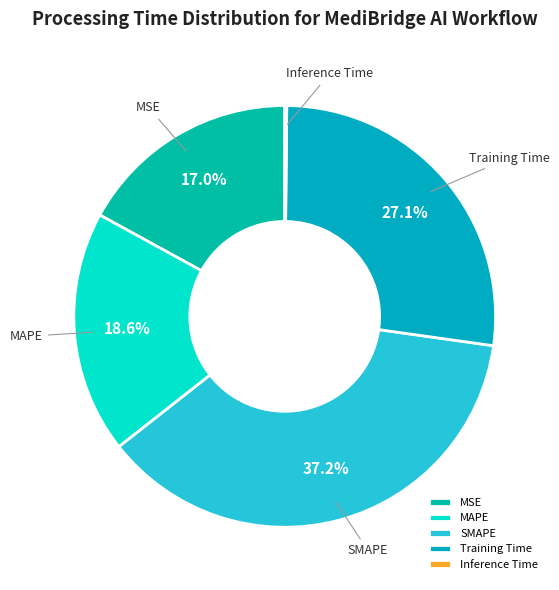

Is there a majority slice in this chart?

No